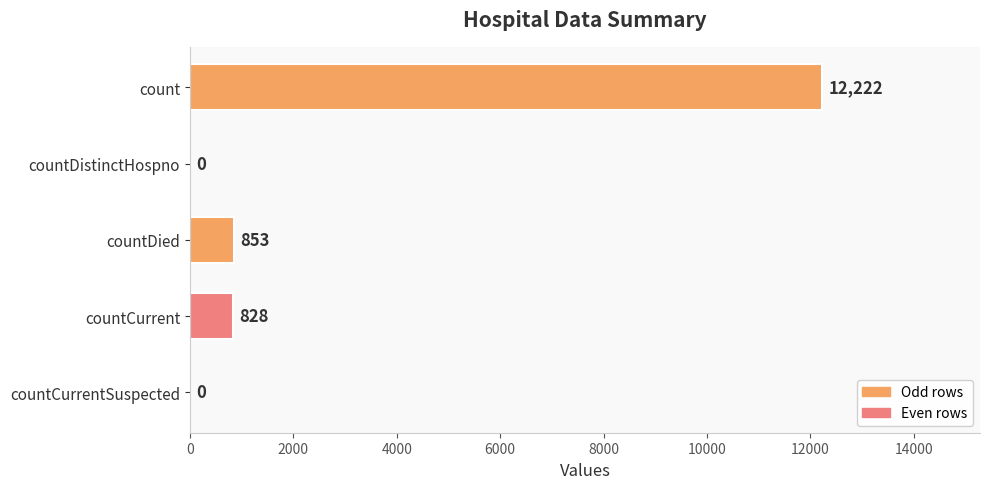

What is the change in value from countCurrent to countCurrentSuspected?

-828